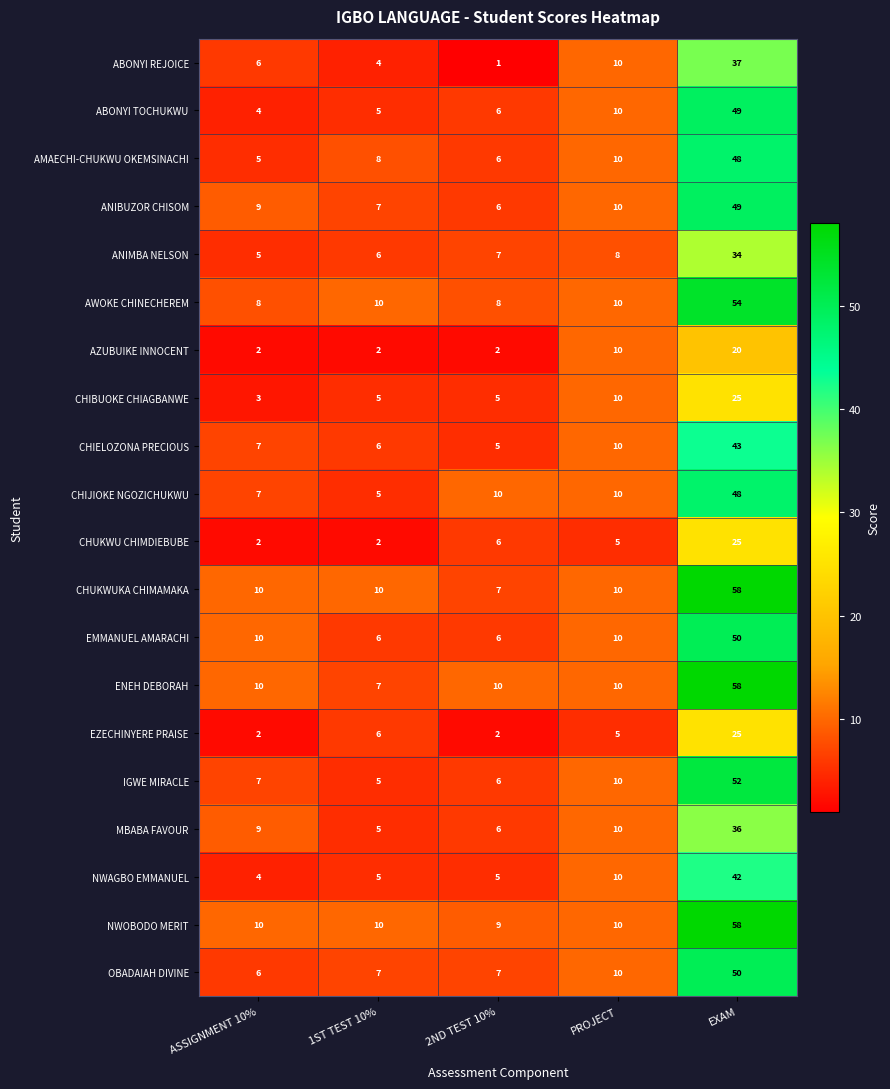

Read the MBABA FAVOUR value at ASSIGNMENT 10%, to the nearest 5.

10